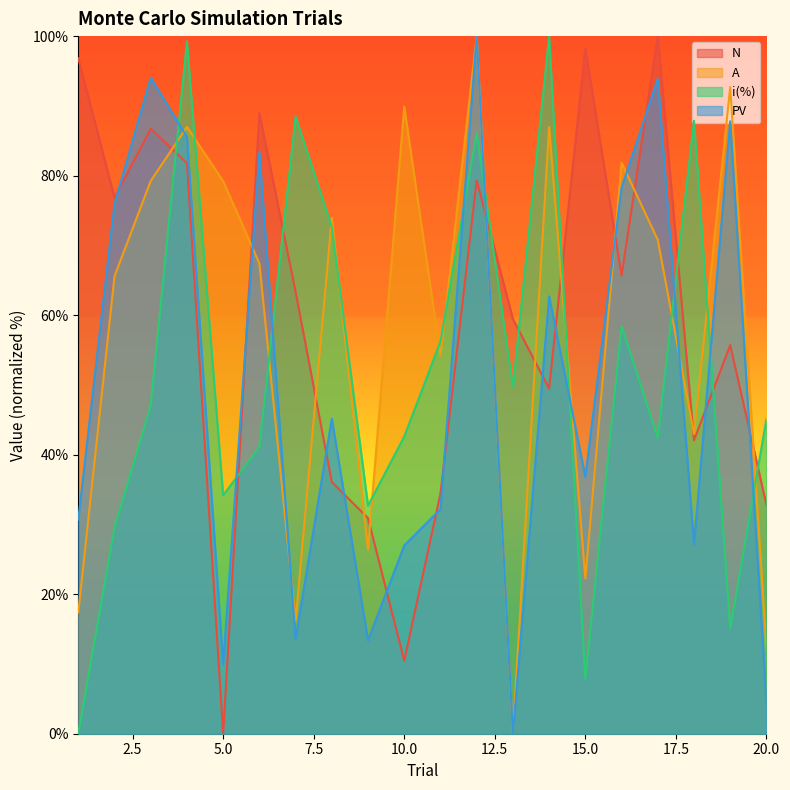

How many lines are shown in the chart?

4